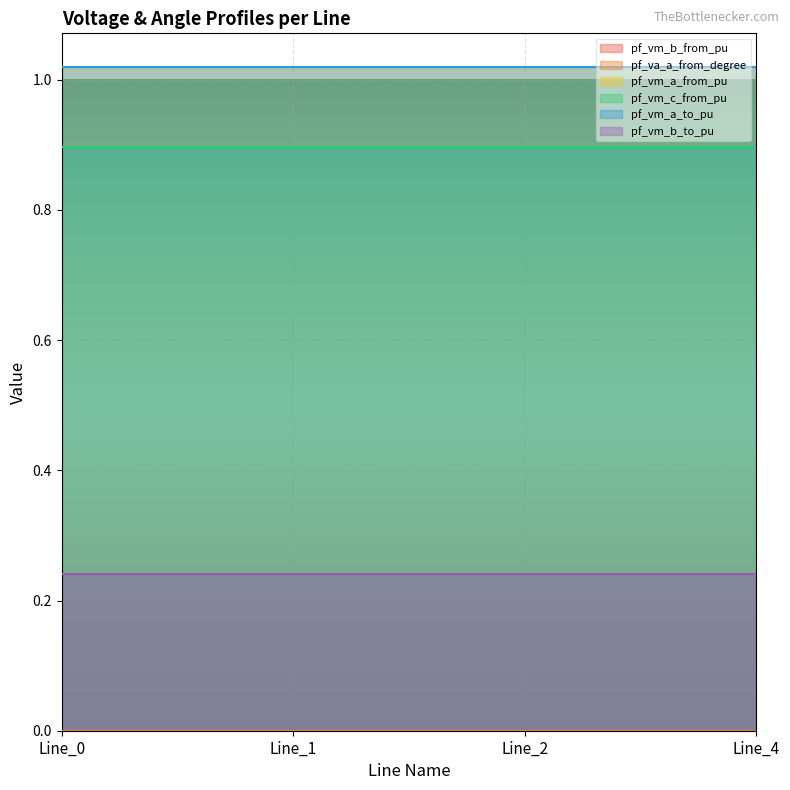

Count the number of data series in this chart.

6